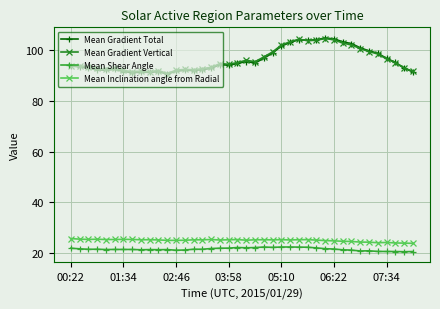

What is the value of the Mean Gradient Total point at the 25th from the left?

101.6